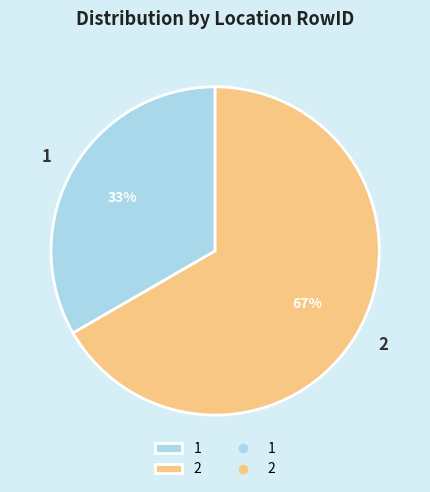

To the nearest percent, what percentage of the pie is 1?

33%